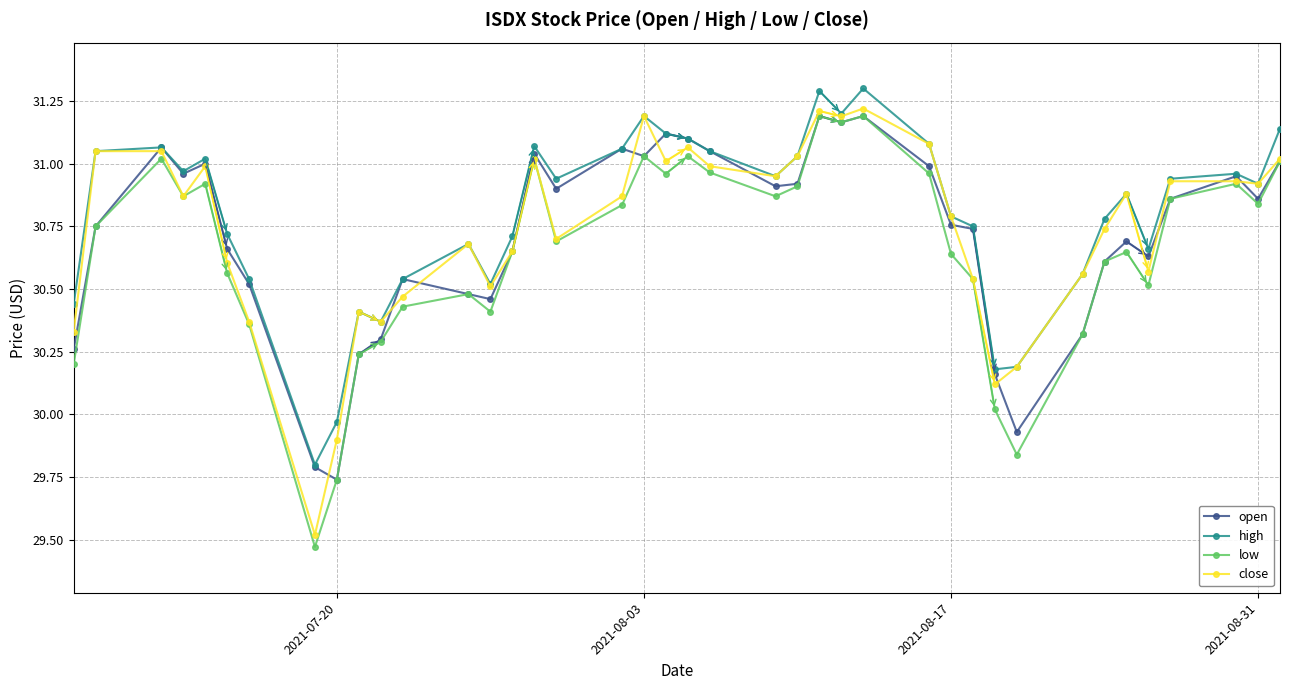

At how many categories does at least one series exceed 29?

40